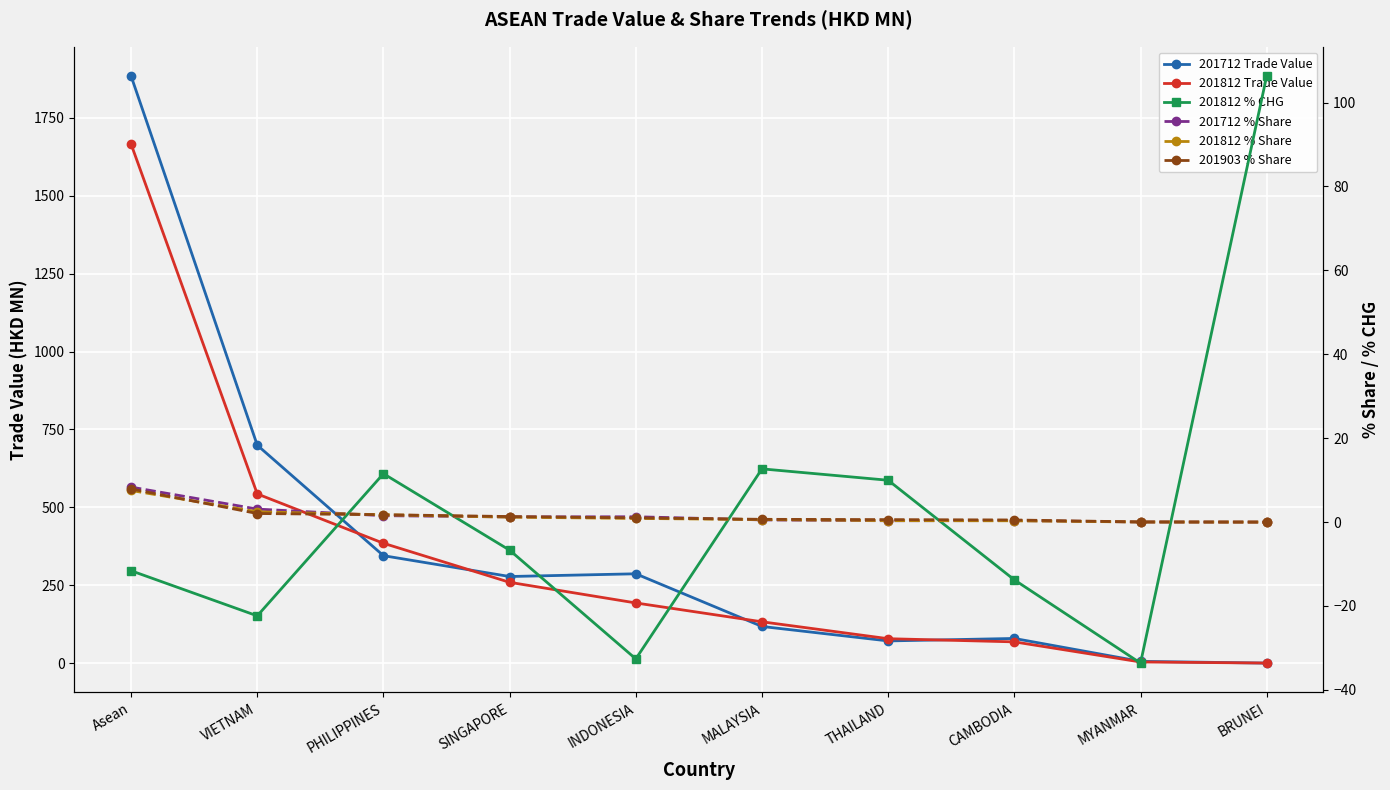

At which category is the sum across all series the highest?

Asean